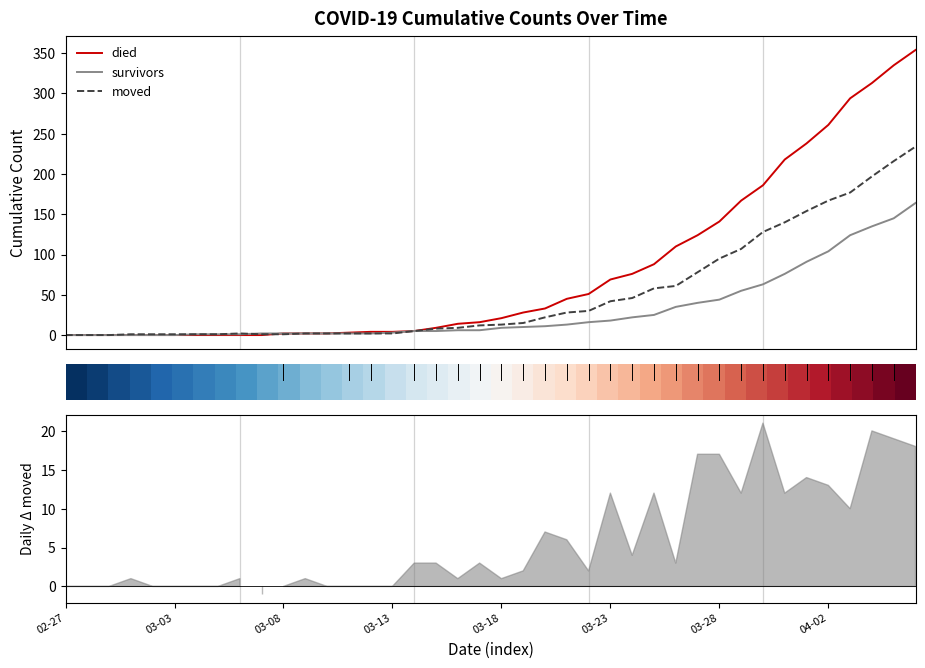

How many data points in moved are less than 13?

20